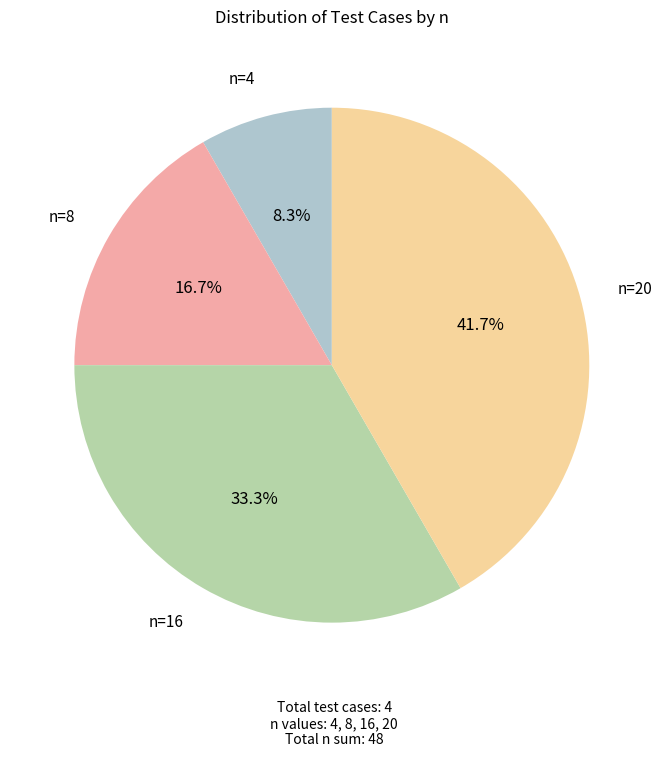

What is the largest slice in the pie chart?

n=20